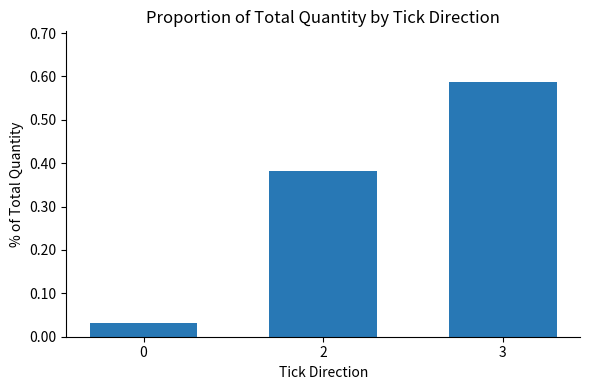

True or false: the data shows 0.1 at 0.

False